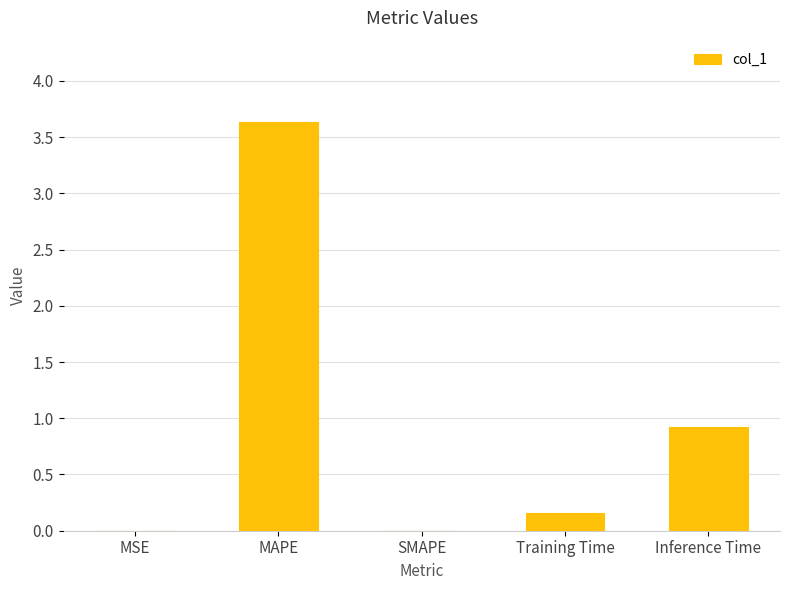

The value at SMAPE is -1.6. True or false?

False